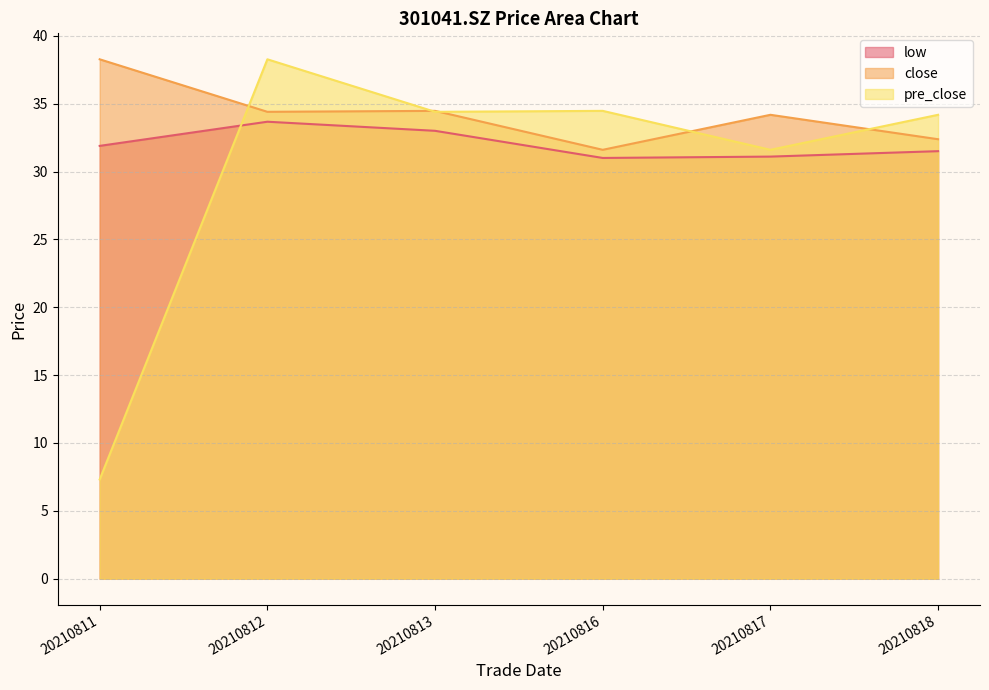

Rank the categories by close value from lowest to highest.

20210816, 20210818, 20210817, 20210812, 20210813, 20210811